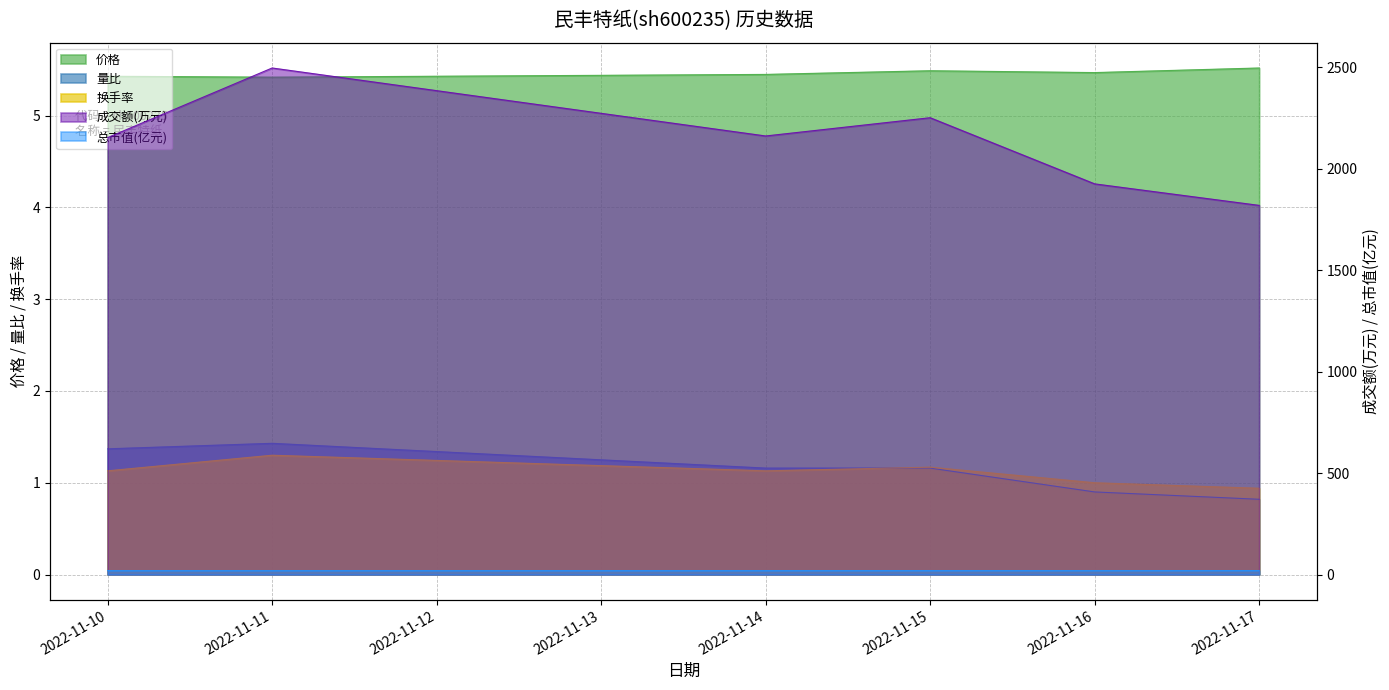

The 价格 series shows 5.4 at 2022-11-11. True or false?

True